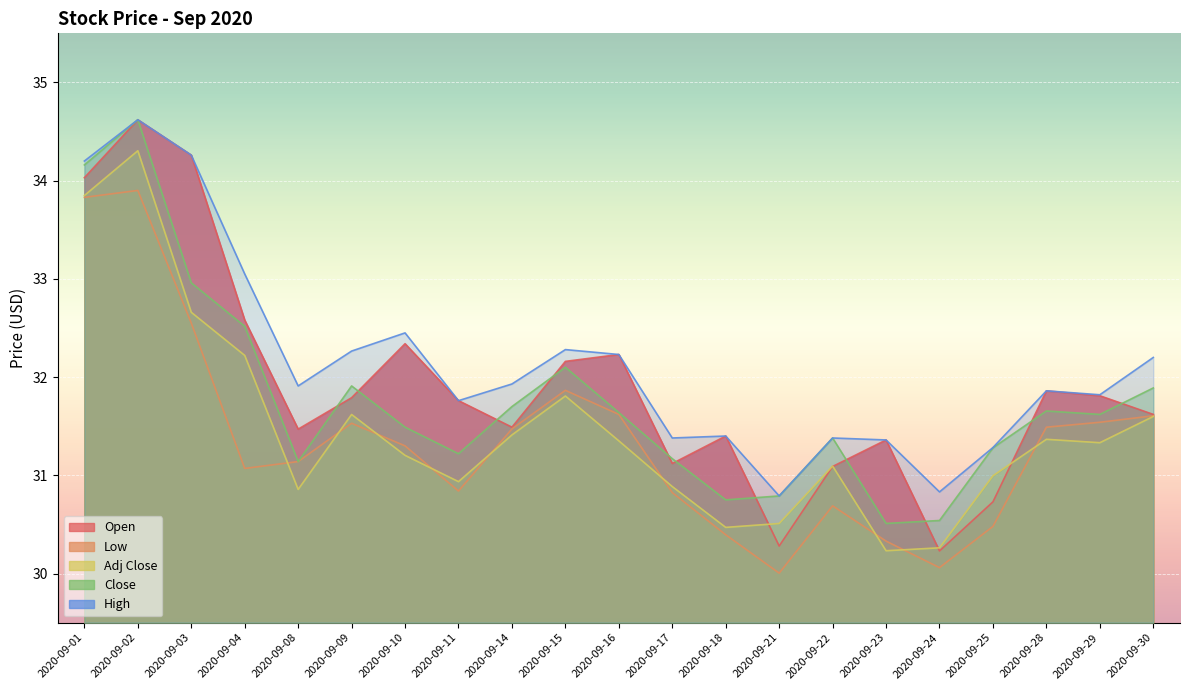

How many values in the Close series are below 31?

4